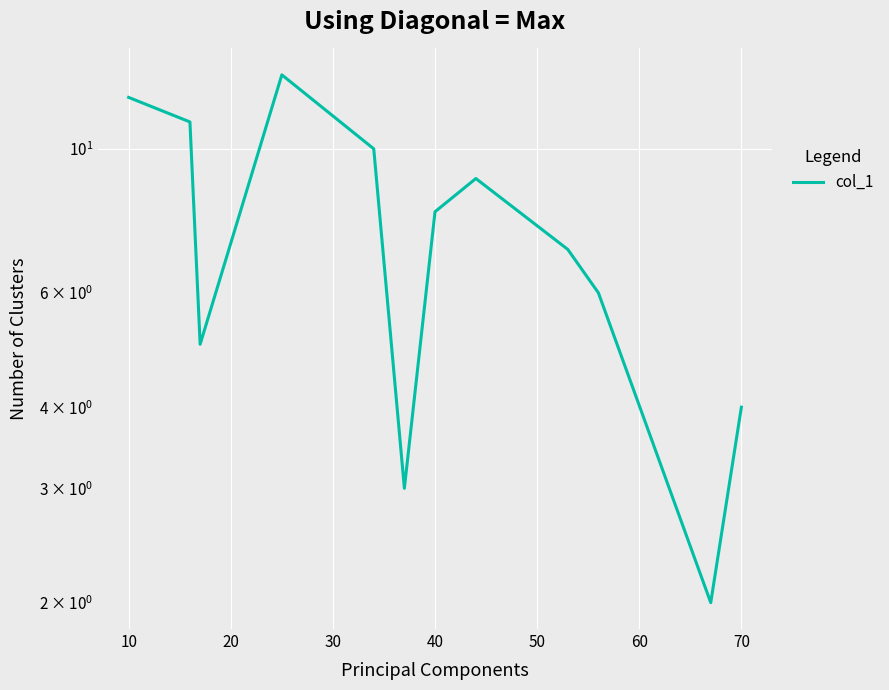

What is the average value?

8